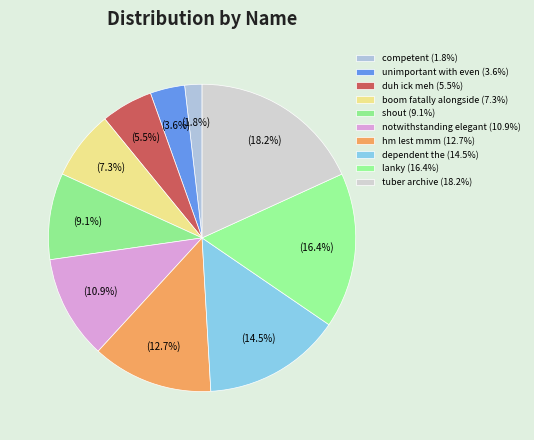

How many slices are in this pie chart?

10